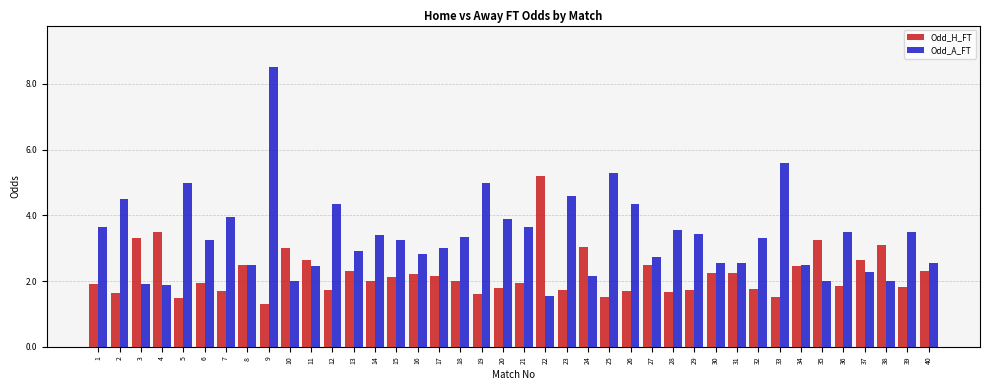

What is the approximate value of Odd_A_FT at 39?

3.5